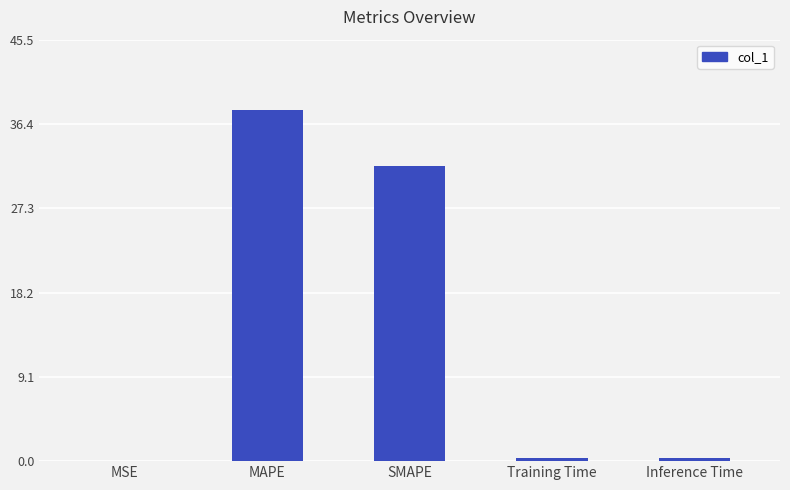

What is the maximum value shown in the chart?

38.0